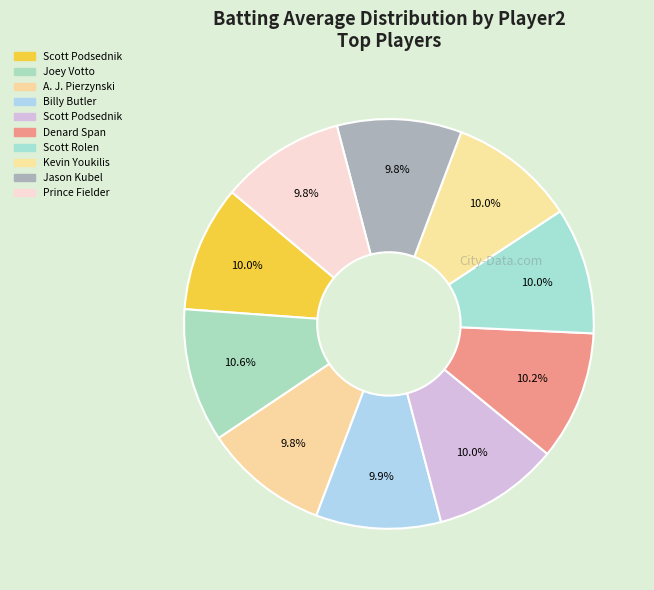

Rank the categories by value from lowest to highest.

Prince Fielder, A. J. Pierzynski, Jason Kubel, Billy Butler, Scott Podsednik, Scott Podsednik, Scott Rolen, Kevin Youkilis, Denard Span, Joey Votto